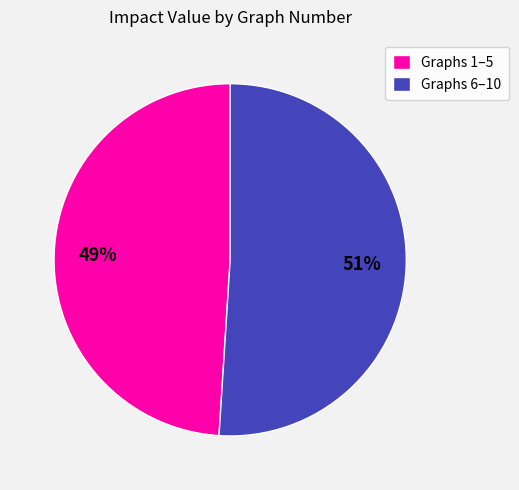

Combined, do Graphs 6–10 and Graphs 1–5 account for over 50%?

Yes